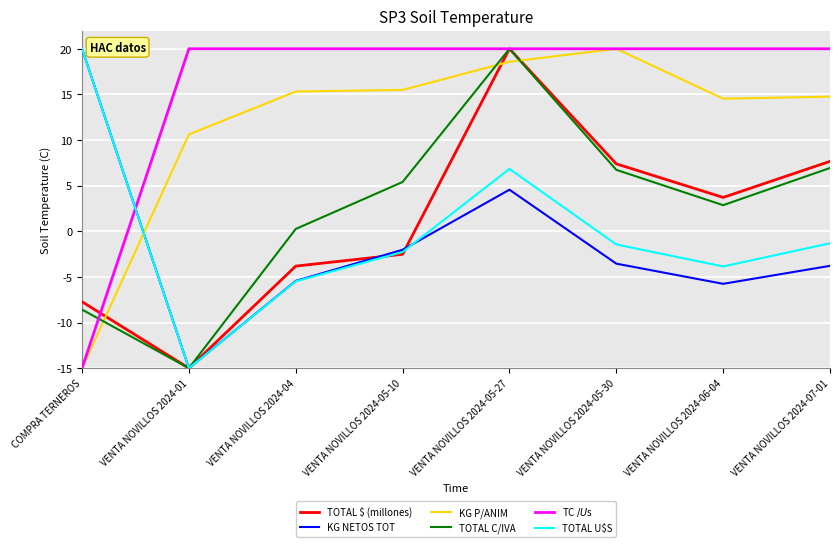

At which category is the sum across all series the highest?

VENTA NOVILLOS 2024-05-27